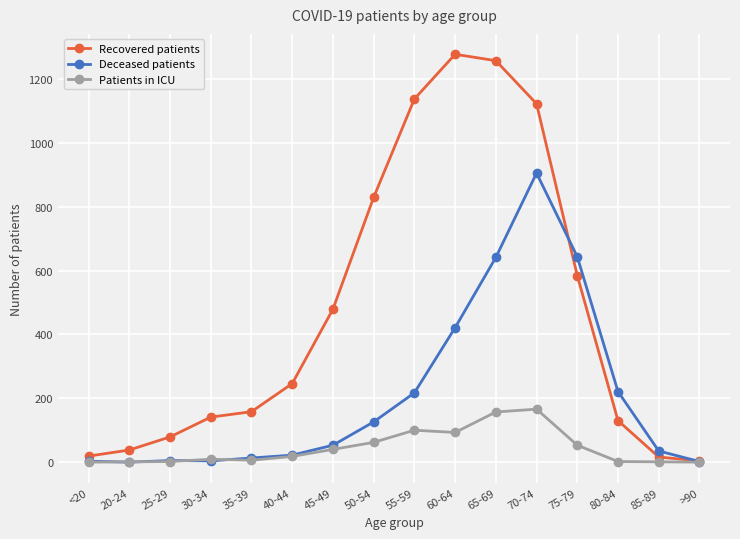

The Recovered patients series shows 304 at 60-64. True or false?

False